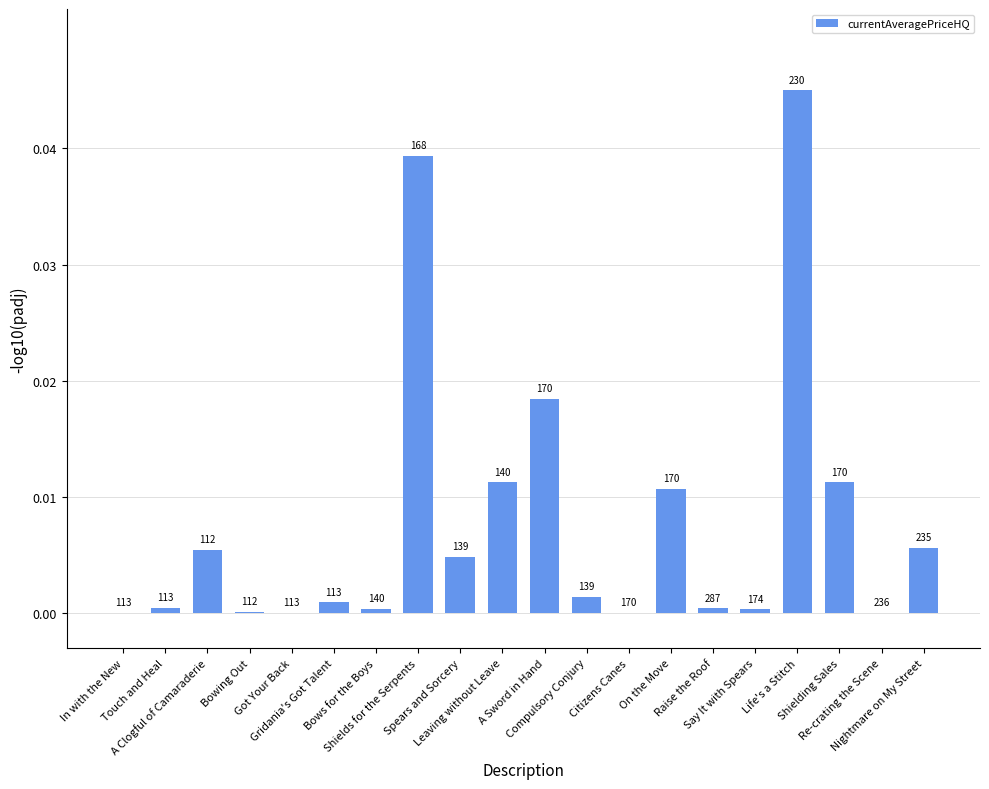

What position from the right is Life's a Stitch?

4